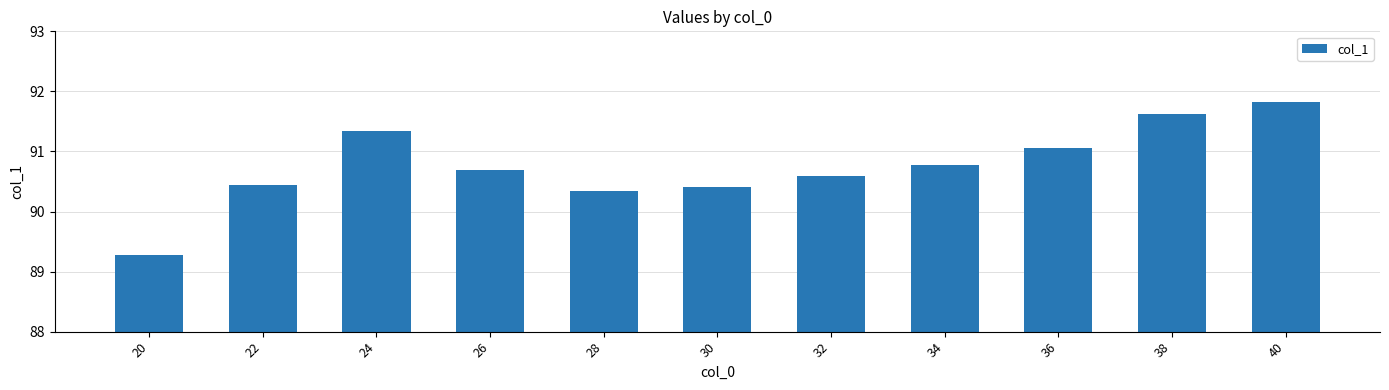

Between 30 and 34, which is larger?

34